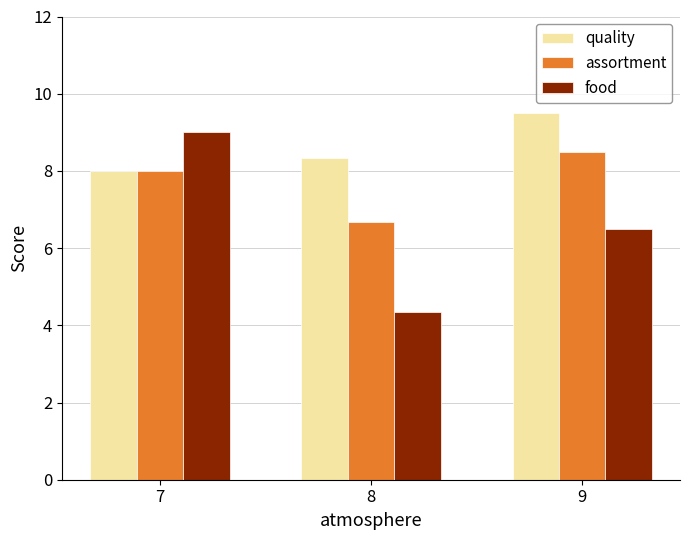

What are all the series names shown in the legend?

quality, assortment, food